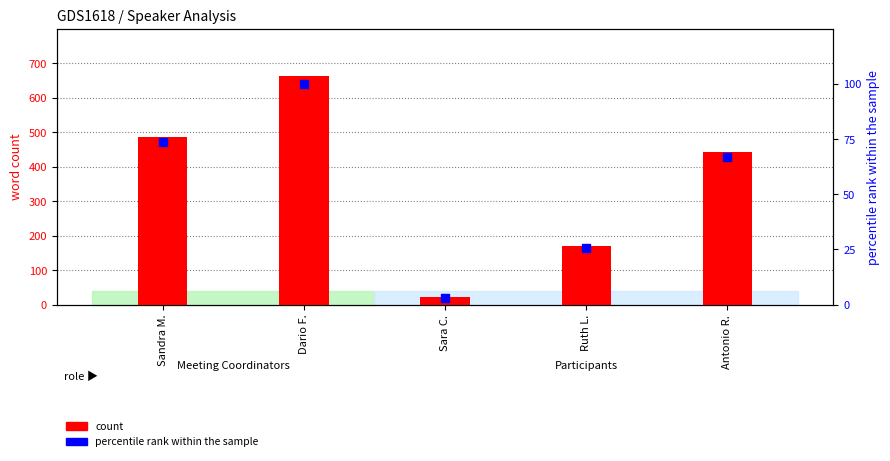

What are all the series names shown in the legend?

count, percentile rank within the sample